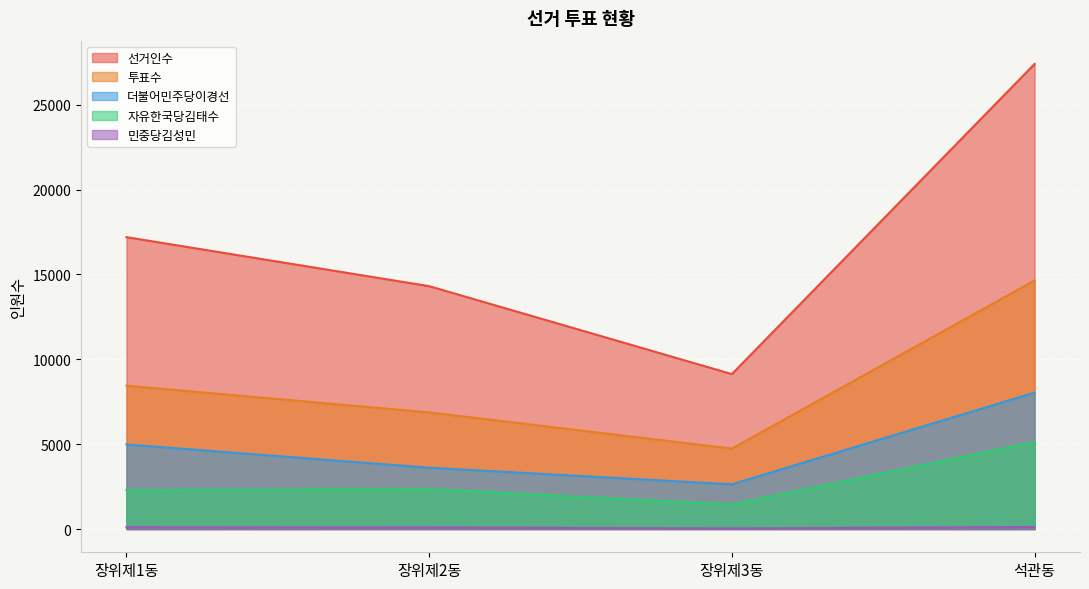

At 장위제2동, list the series in order from smallest to largest.

민중당김성민, 자유한국당김태수, 더불어민주당이경선, 투표수, 선거인수